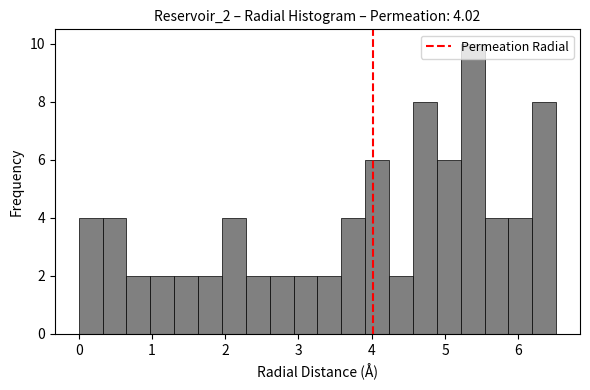

Read against the x-axis, roughly where is the centre of the tallest bar?

5.4